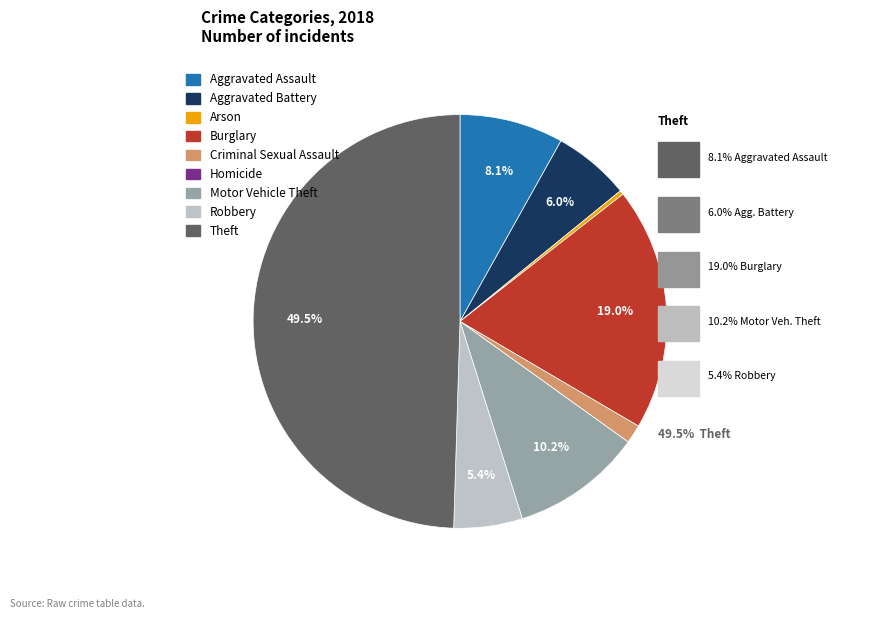

Which category has the biggest portion of the pie?

Theft